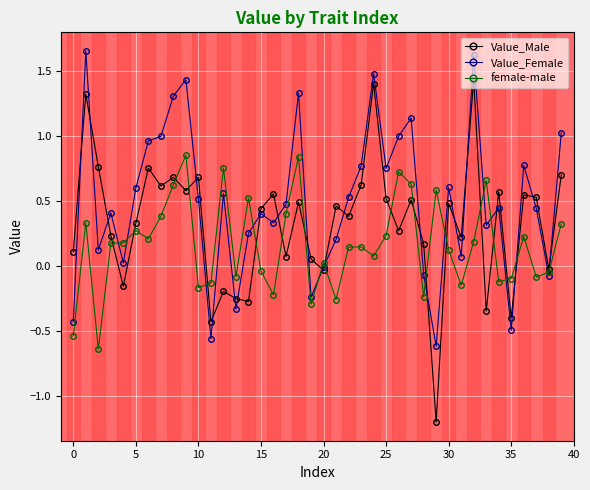

List the series in order of their overall mean, highest first.

Value_Female, Value_Male, female-male